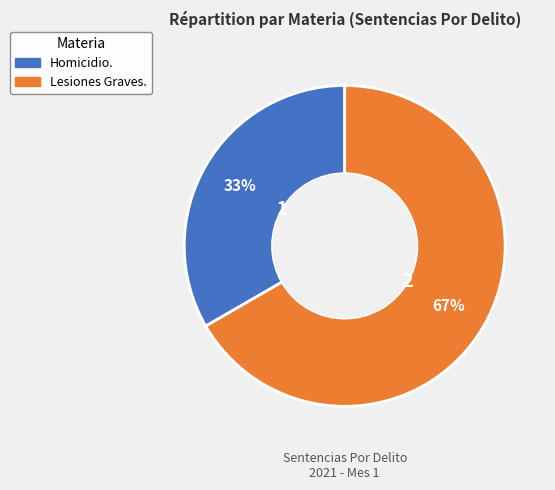

Count the number of slices in the pie.

2